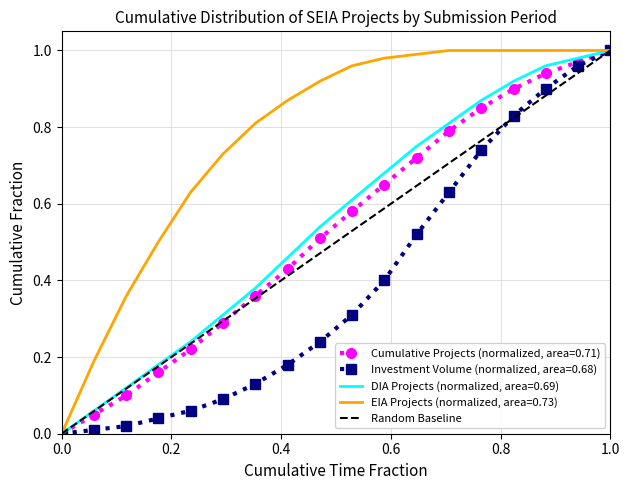

Which series has the largest total across all categories?

EIA Projects (normalized, area=0.73)